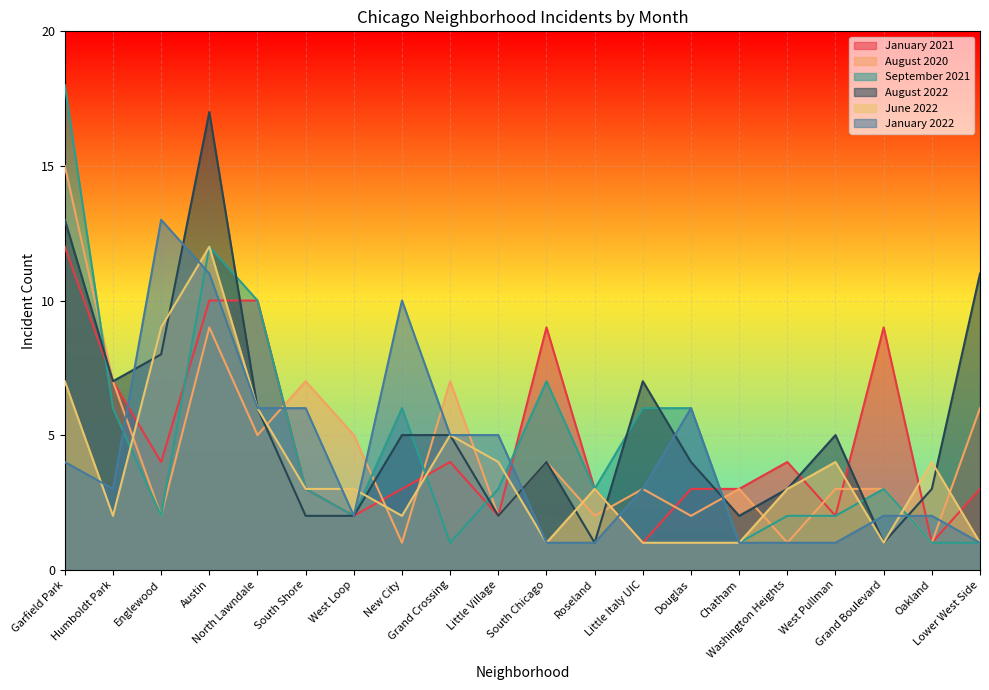

What is the difference between the maximum and minimum values in the January 2021 series?

11